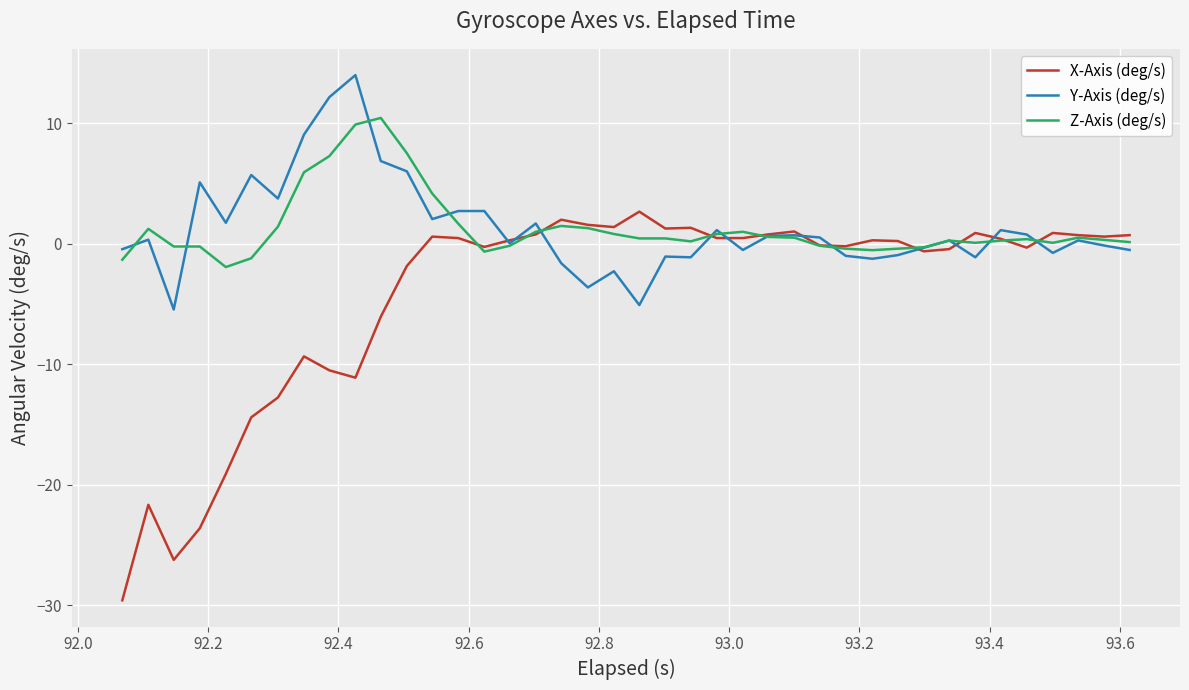

What is the sum of all Y-Axis (deg/s) values?

51.5